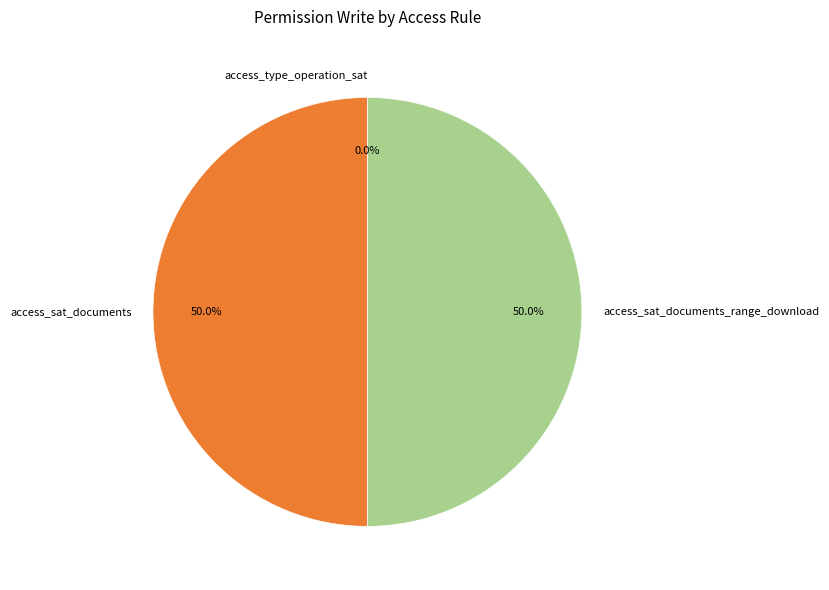

Does any single category account for the majority?

No